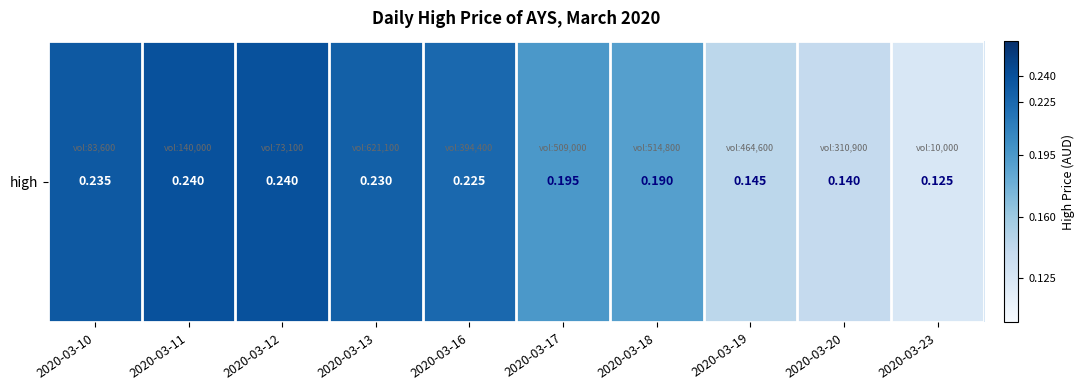

Reading left to right, transcribe all the data shown in this chart.

0.2	0.2	0.2	0.2	0.2	0.2	0.2	0.1	0.1	0.1